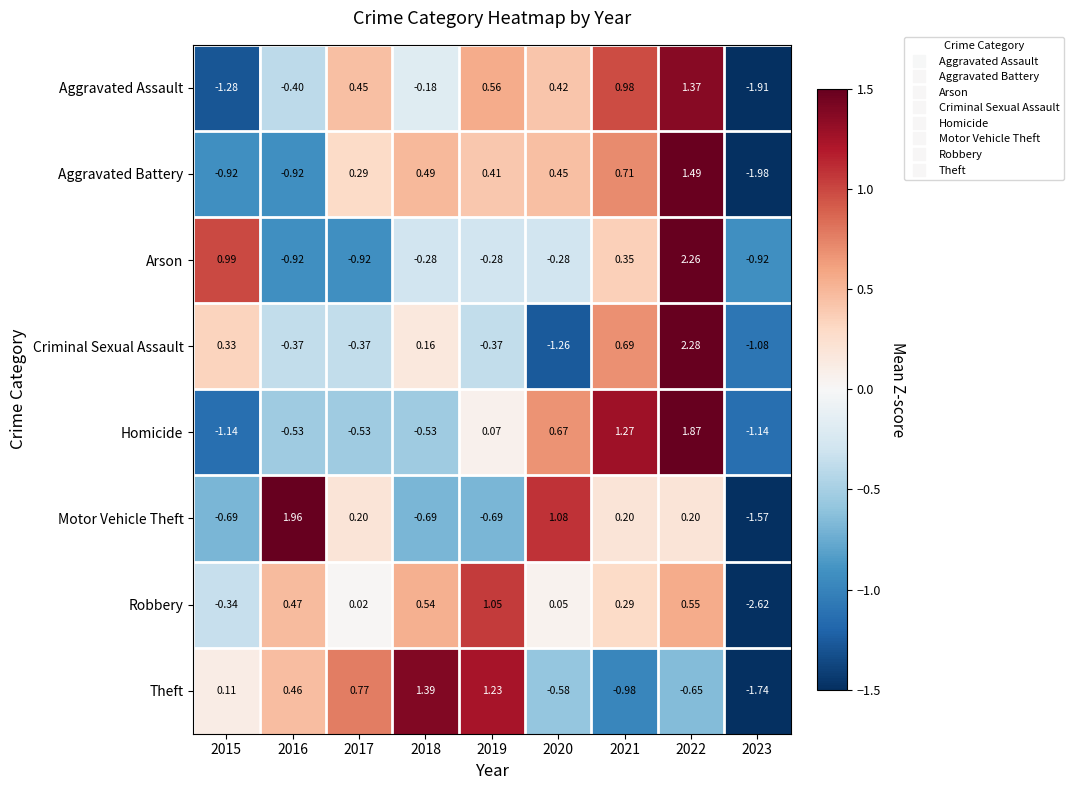

What is the total value across all series at 2018?

0.9